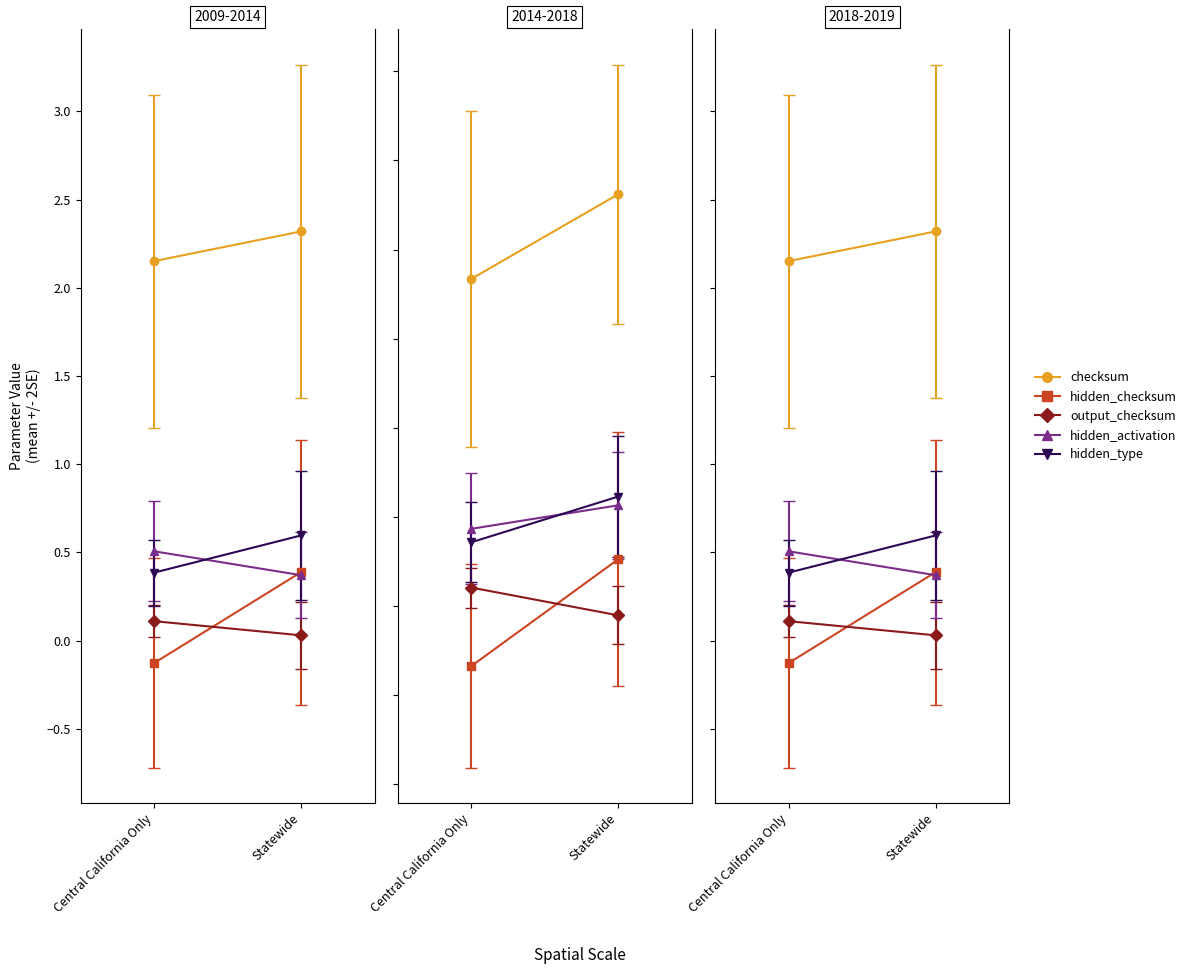

Is the value of checksum at 6 greater than the value of hidden_type at 2?

Yes